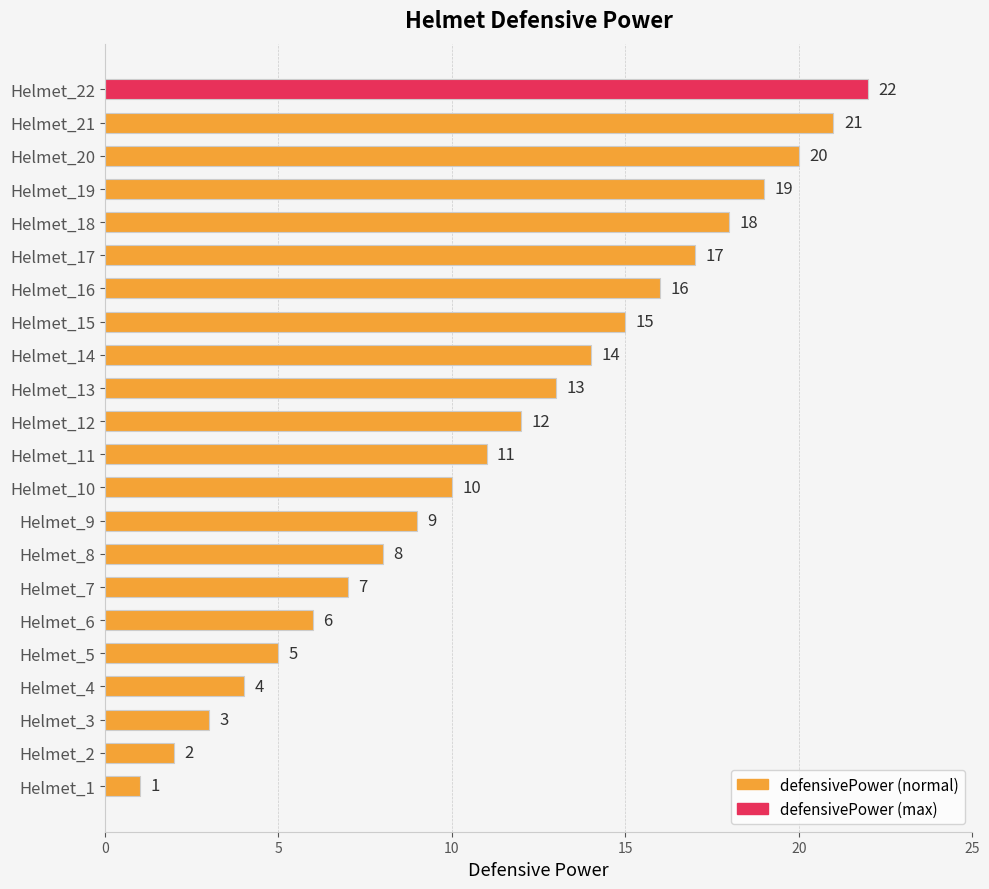

Which has a higher value, Helmet_12 or Helmet_17?

Helmet_17